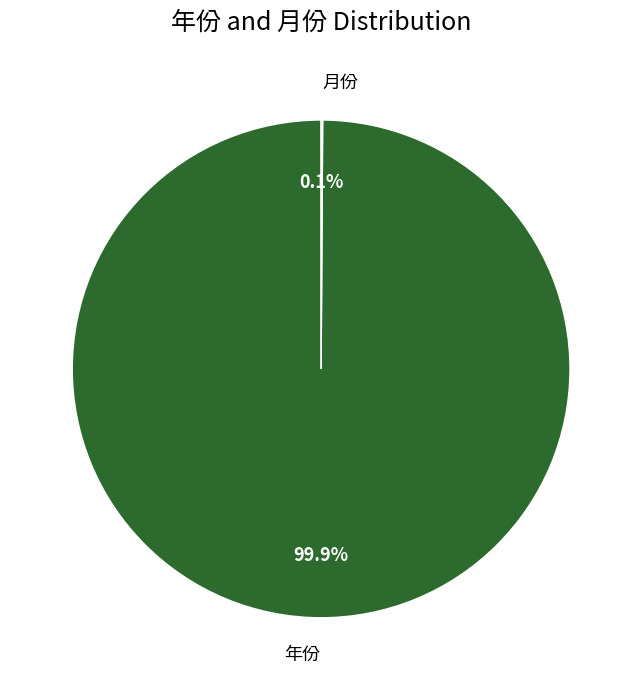

What percentage is the 年份 slice, to the nearest percent?

100%